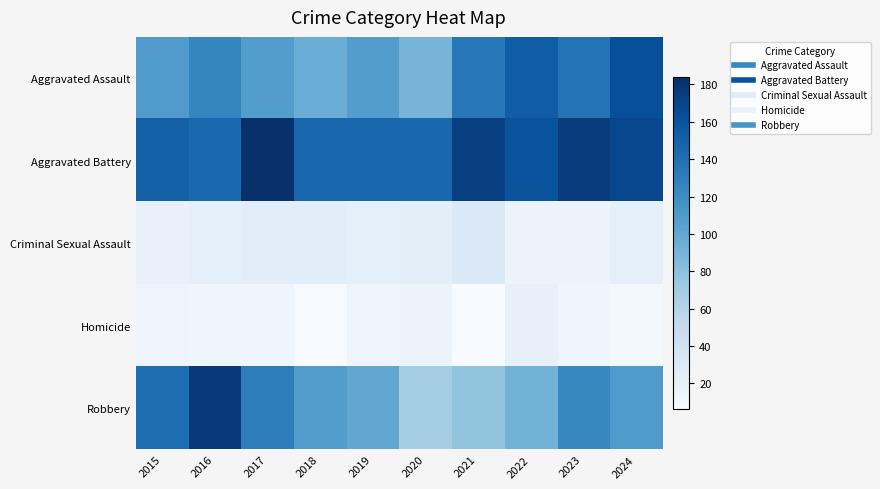

At which category is the sum across all series the highest?

2016